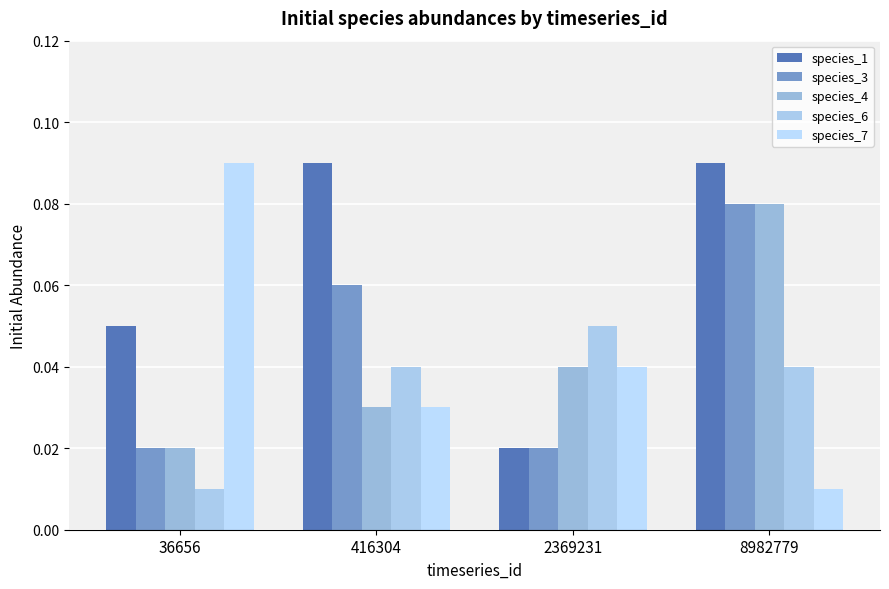

How many bars are there in total?

20